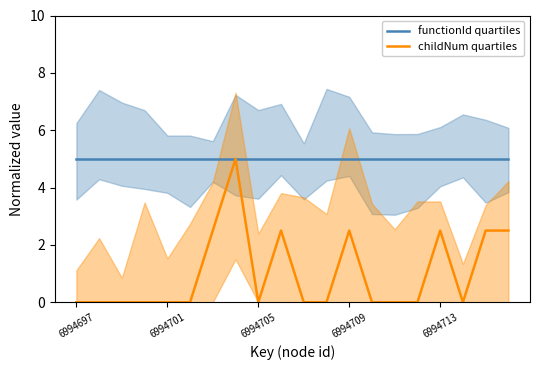

True or false: functionId quartiles and childNum quartiles intersect in this chart.

False